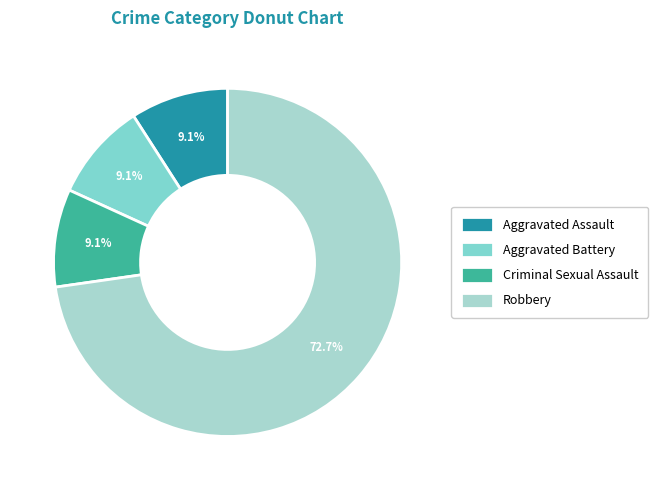

Approximately how many times larger is the value at Aggravated Battery compared to Criminal Sexual Assault?

1.0